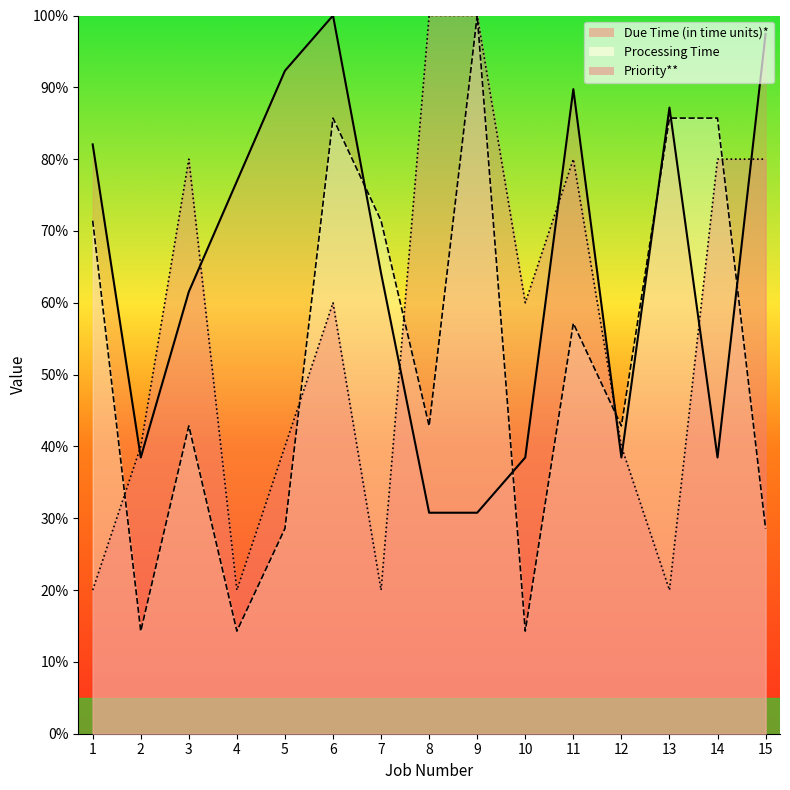

Where do Due Time (in time units)* and Processing Time first cross each other?

6 and 7